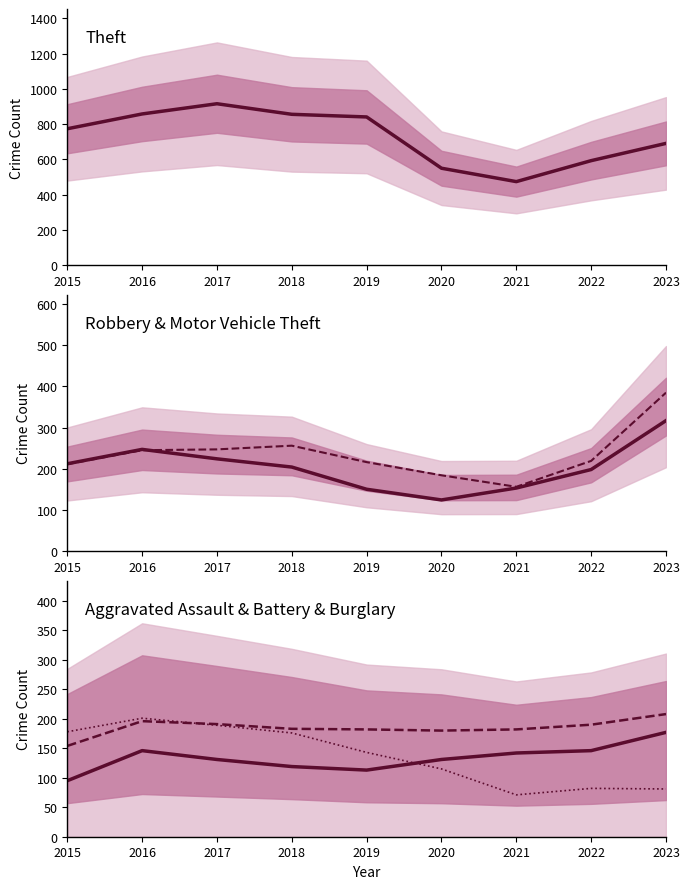

What is the total value across all series at 2016?

1893